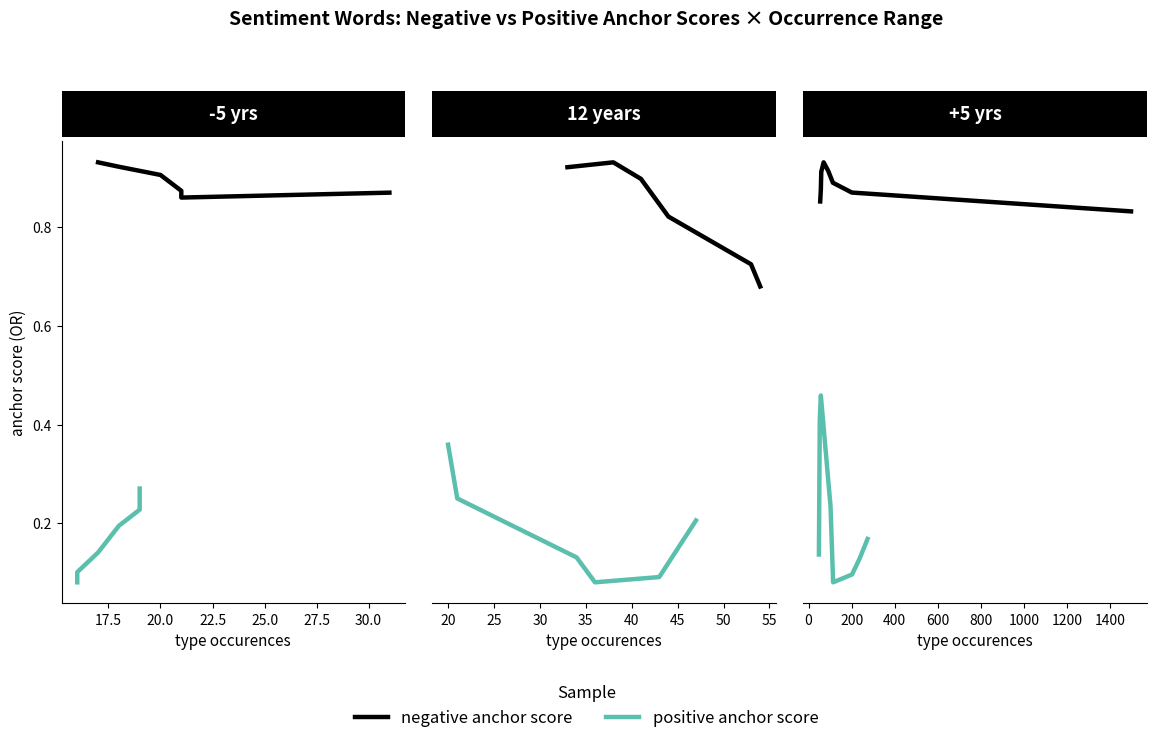

At 27.5, list the series in order from largest to smallest.

negative anchor score, positive anchor score